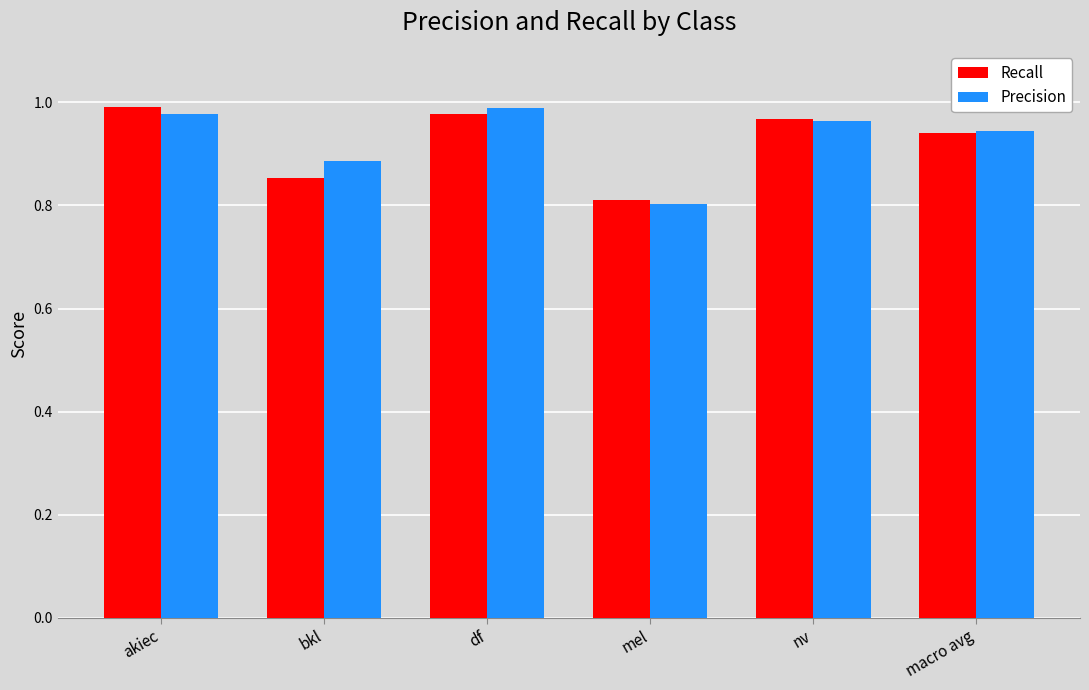

What position from the right is nv?

2